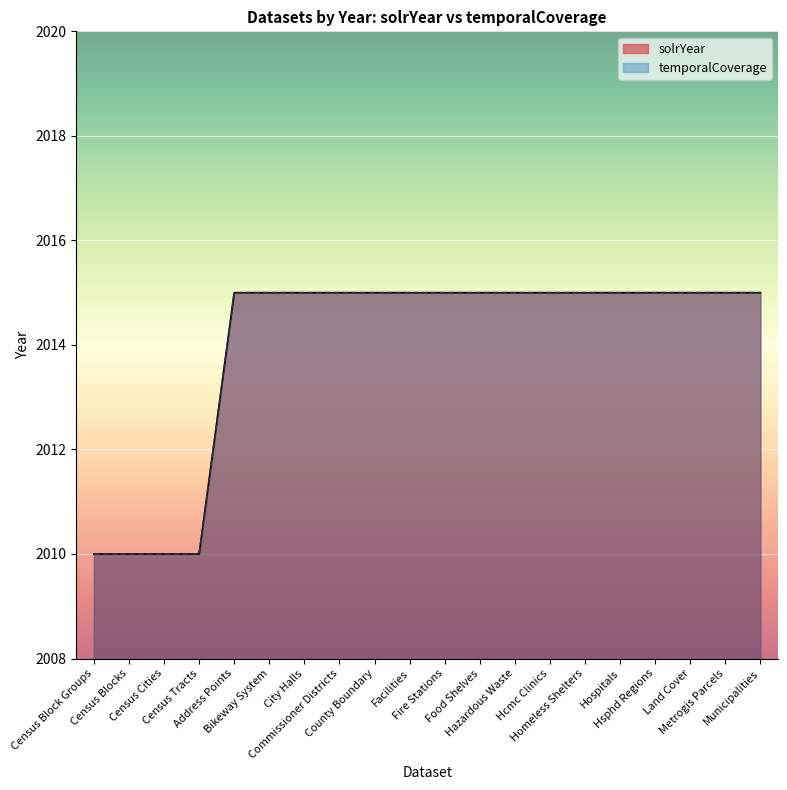

True or false: solrYear has more than 0 interior local peaks.

False